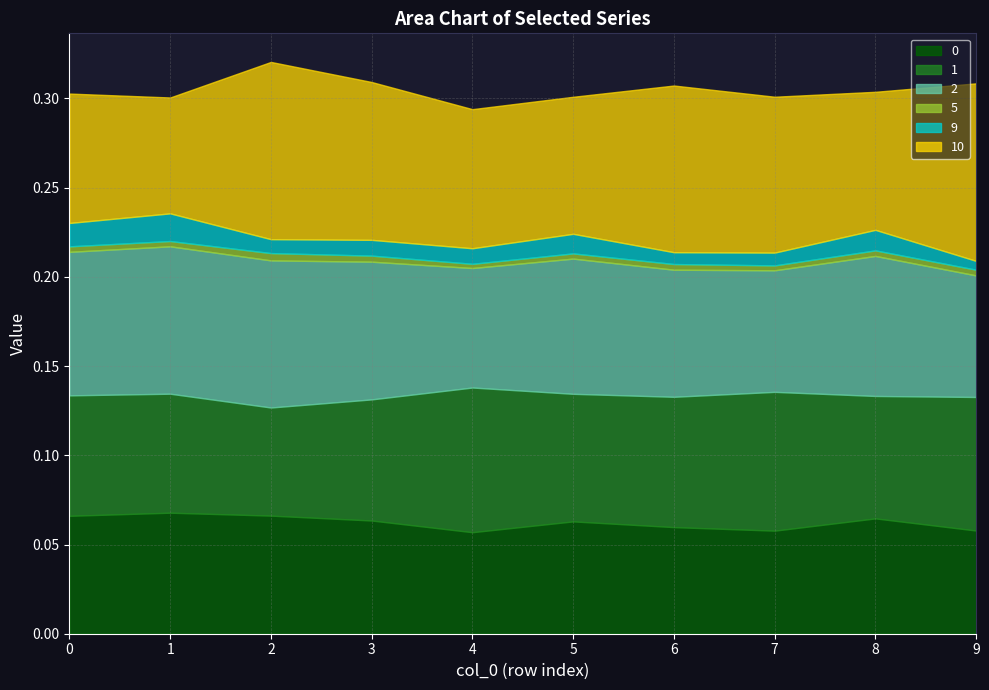

True or false: 5 and 10 cross at least once.

False